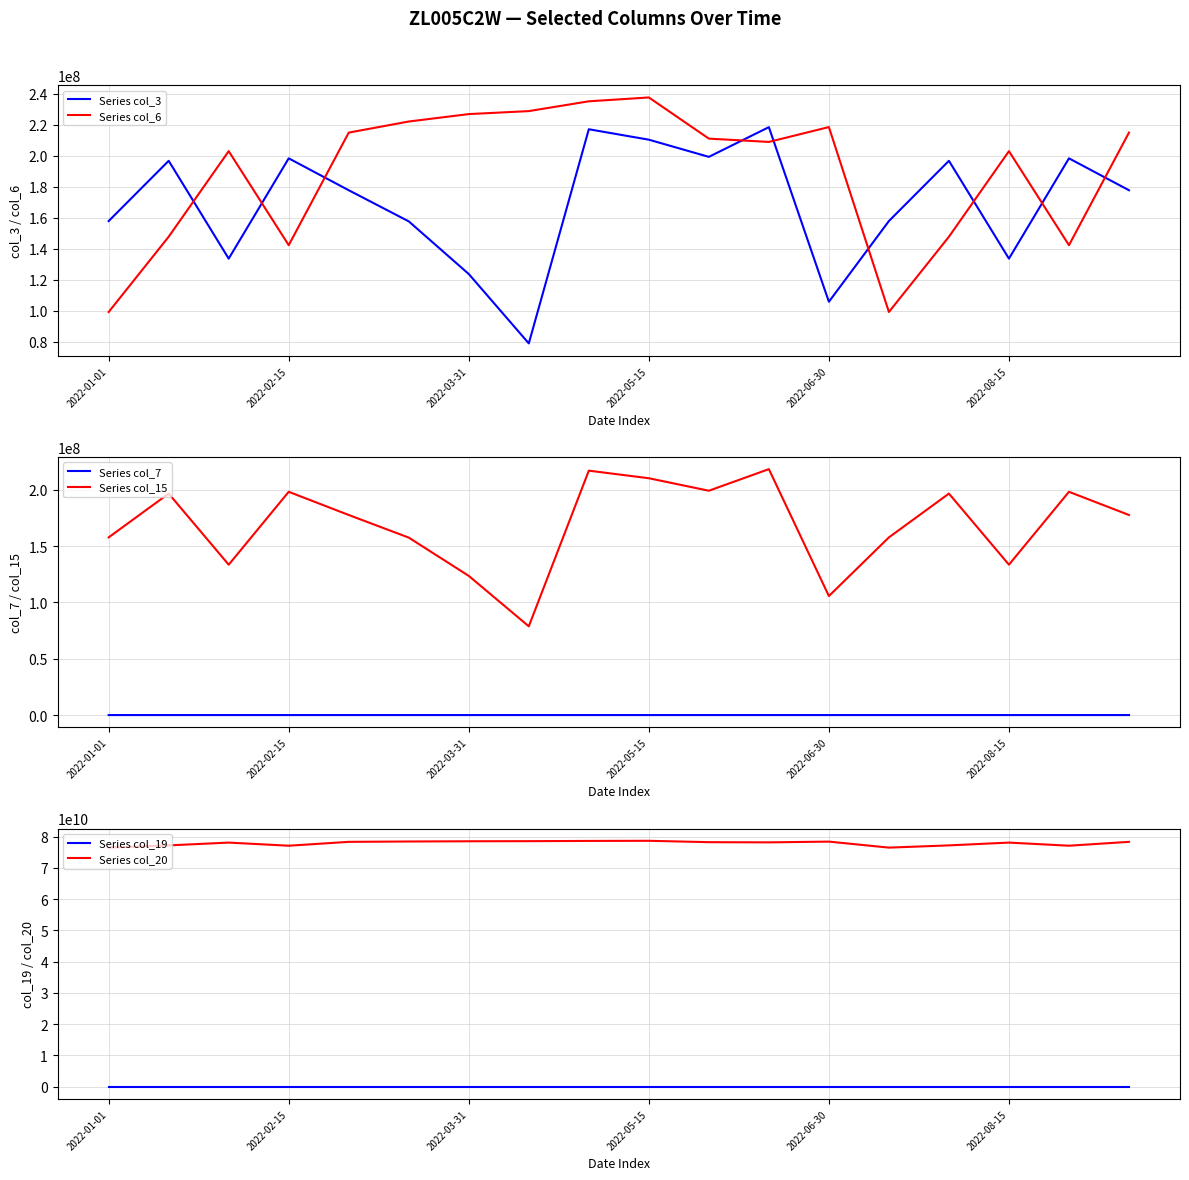

The value of Series col_3 at 11 is 218425920. True or false?

True